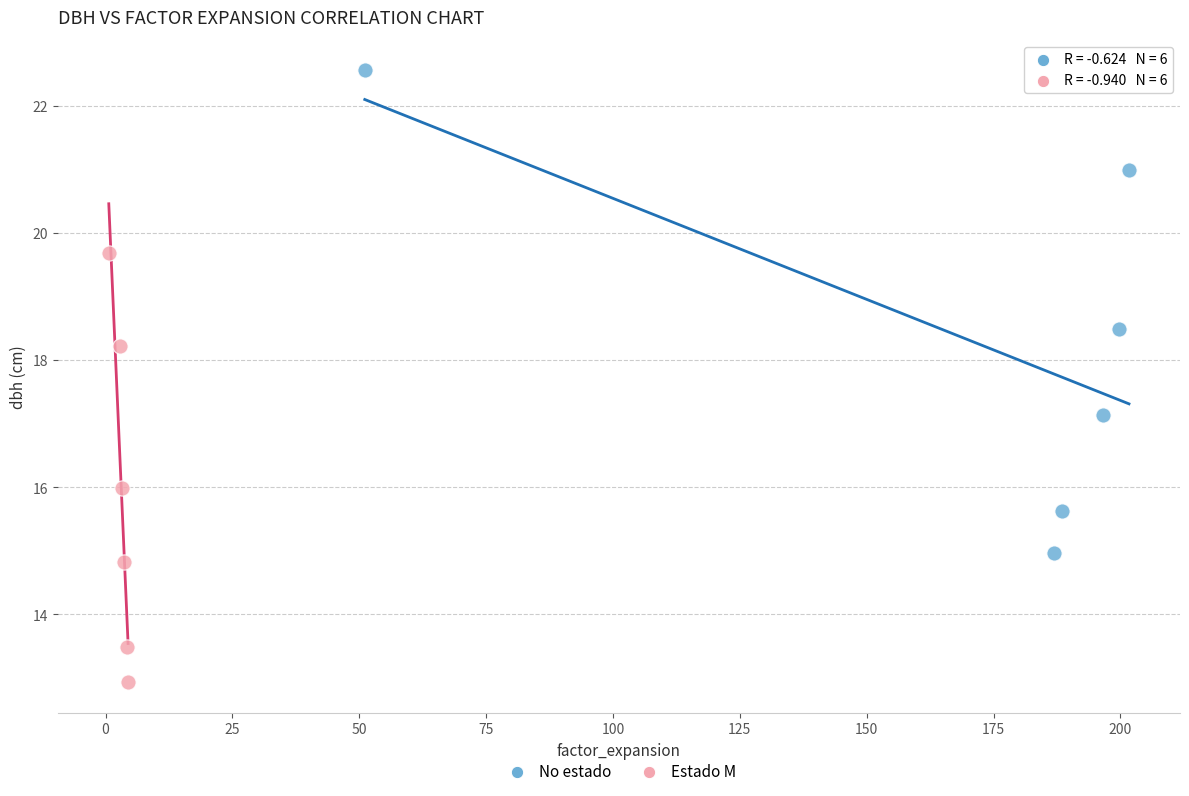

Which series reaches the maximum Y coordinate?

No estado